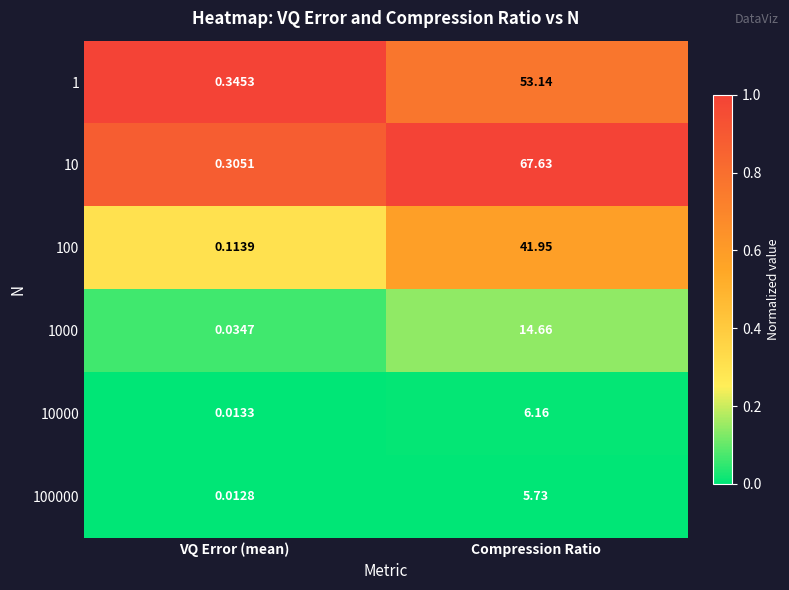

At which label does 100000 first exceed 5?

Compression Ratio